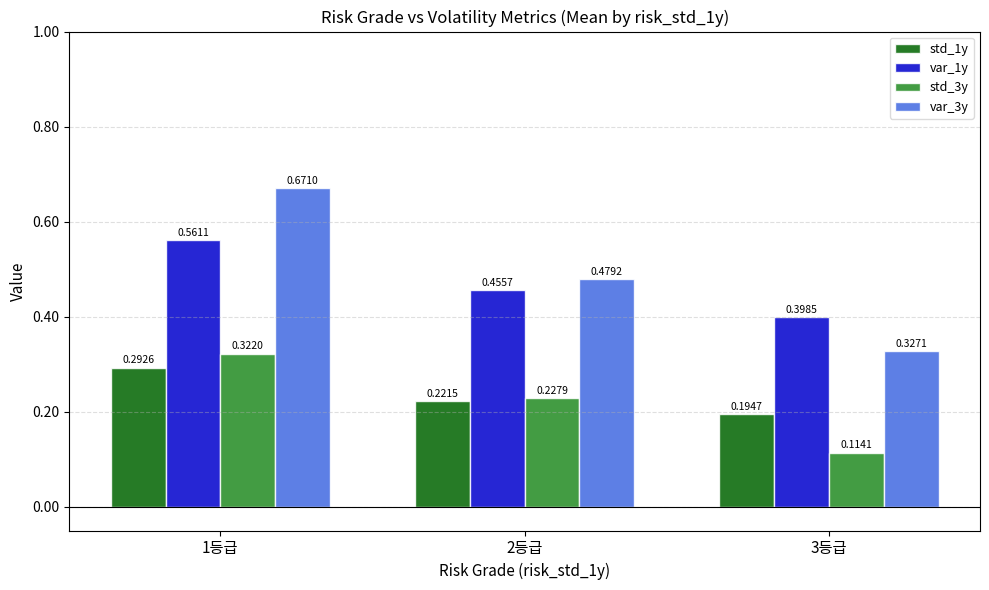

How many bars are there in total?

12